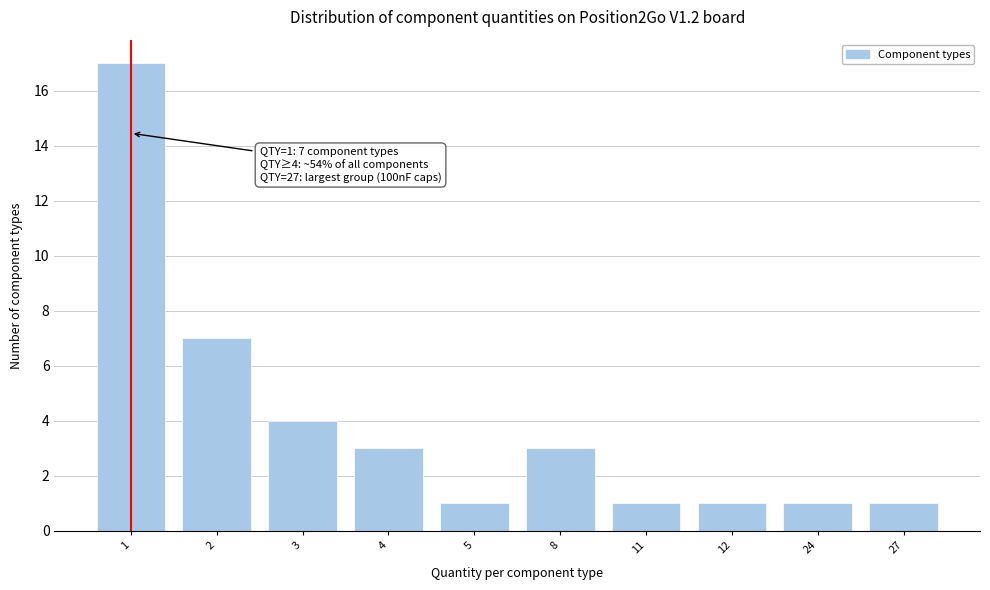

Reading left to right, what are all the values shown in this chart?

17	7	4	3	1	3	1	1	1	1